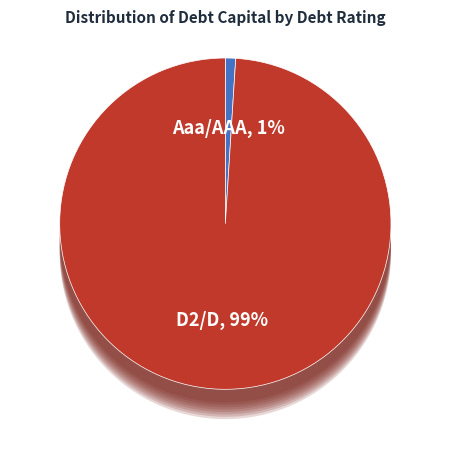

How many segments does this pie chart have?

2